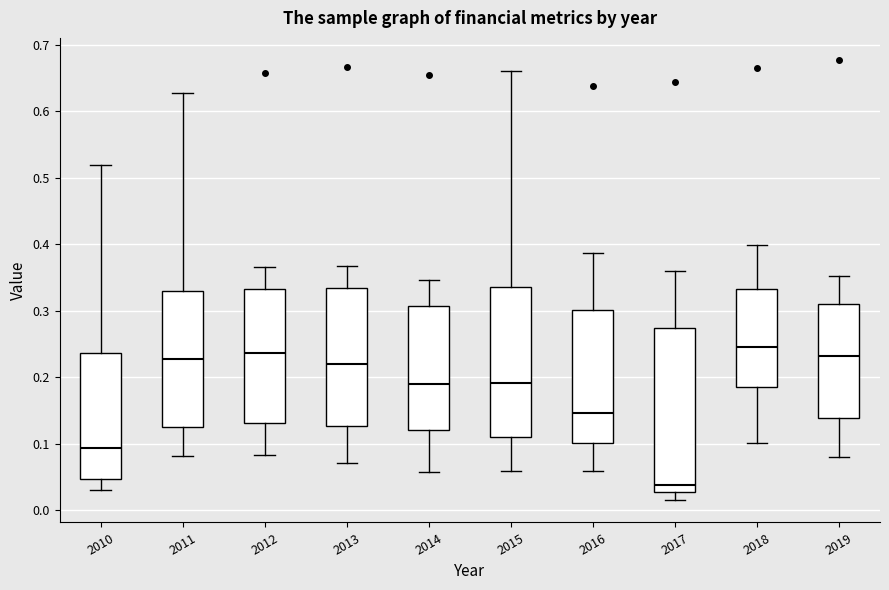

Where does the upper whisker of the box at x = 2017 end on the y-axis? The values are not printed on the chart, so give them approximately, as read against the axis.

0.36